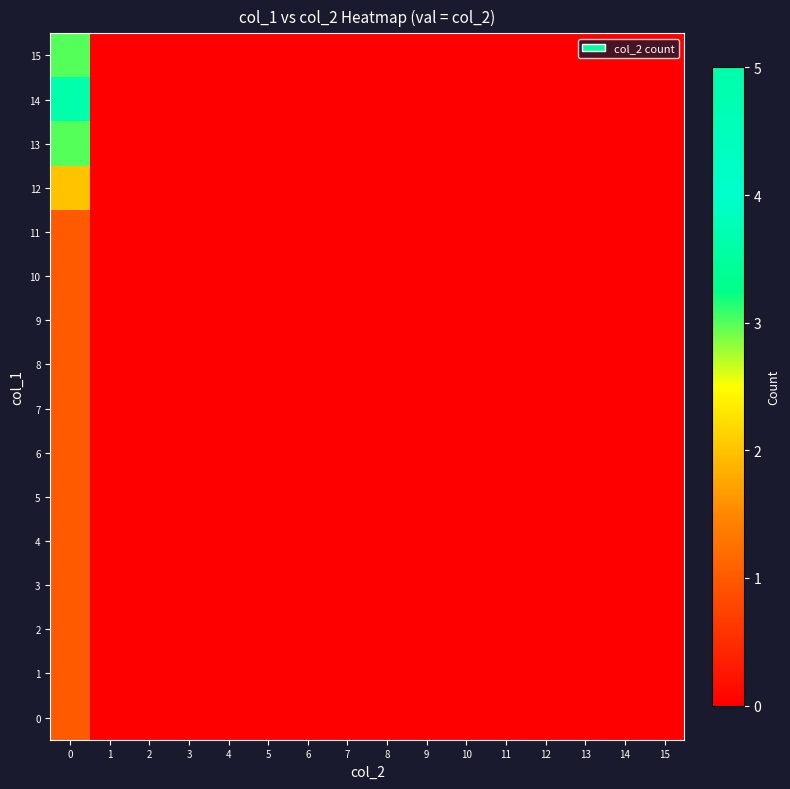

Reading left to right, extract all data points from this chart.

0: 0=1	1=0	2=0	3=0	4=0	5=0	6=0	7=0	8=0	9=0	10=0	11=0	12=0	13=0	14=0	15=0
1: 0=1	1=0	2=0	3=0	4=0	5=0	6=0	7=0	8=0	9=0	10=0	11=0	12=0	13=0	14=0	15=0
2: 0=1	1=0	2=0	3=0	4=0	5=0	6=0	7=0	8=0	9=0	10=0	11=0	12=0	13=0	14=0	15=0
3: 0=1	1=0	2=0	3=0	4=0	5=0	6=0	7=0	8=0	9=0	10=0	11=0	12=0	13=0	14=0	15=0
4: 0=1	1=0	2=0	3=0	4=0	5=0	6=0	7=0	8=0	9=0	10=0	11=0	12=0	13=0	14=0	15=0
5: 0=1	1=0	2=0	3=0	4=0	5=0	6=0	7=0	8=0	9=0	10=0	11=0	12=0	13=0	14=0	15=0
6: 0=1	1=0	2=0	3=0	4=0	5=0	6=0	7=0	8=0	9=0	10=0	11=0	12=0	13=0	14=0	15=0
7: 0=1	1=0	2=0	3=0	4=0	5=0	6=0	7=0	8=0	9=0	10=0	11=0	12=0	13=0	14=0	15=0
8: 0=1	1=0	2=0	3=0	4=0	5=0	6=0	7=0	8=0	9=0	10=0	11=0	12=0	13=0	14=0	15=0
9: 0=1	1=0	2=0	3=0	4=0	5=0	6=0	7=0	8=0	9=0	10=0	11=0	12=0	13=0	14=0	15=0
10: 0=1	1=0	2=0	3=0	4=0	5=0	6=0	7=0	8=0	9=0	10=0	11=0	12=0	13=0	14=0	15=0
11: 0=1	1=0	2=0	3=0	4=0	5=0	6=0	7=0	8=0	9=0	10=0	11=0	12=0	13=0	14=0	15=0
12: 0=2	1=0	2=0	3=0	4=0	5=0	6=0	7=0	8=0	9=0	10=0	11=0	12=0	13=0	14=0	15=0
13: 0=3	1=0	2=0	3=0	4=0	5=0	6=0	7=0	8=0	9=0	10=0	11=0	12=0	13=0	14=0	15=0
14: 0=5	1=0	2=0	3=0	4=0	5=0	6=0	7=0	8=0	9=0	10=0	11=0	12=0	13=0	14=0	15=0
15: 0=3	1=0	2=0	3=0	4=0	5=0	6=0	7=0	8=0	9=0	10=0	11=0	12=0	13=0	14=0	15=0